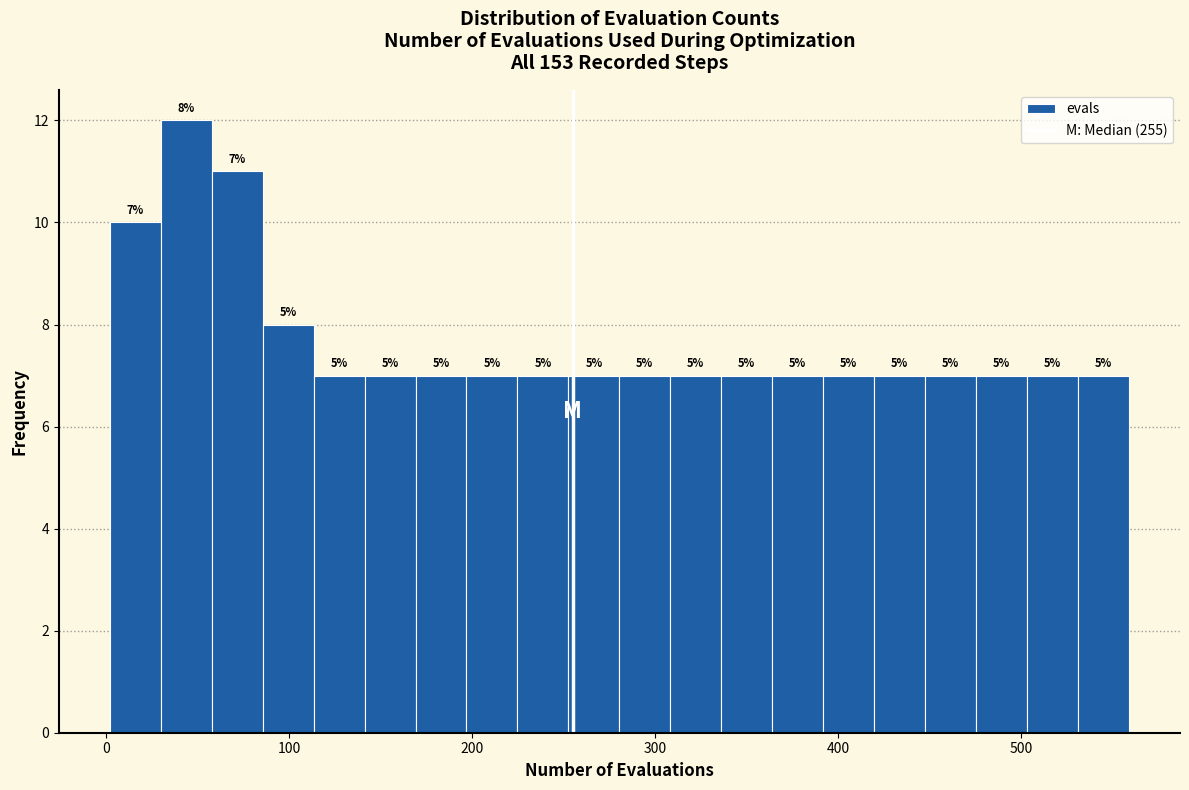

Around what value on the x-axis is the tallest bar? Give the approximate position of its centre, as read against the axis.

40